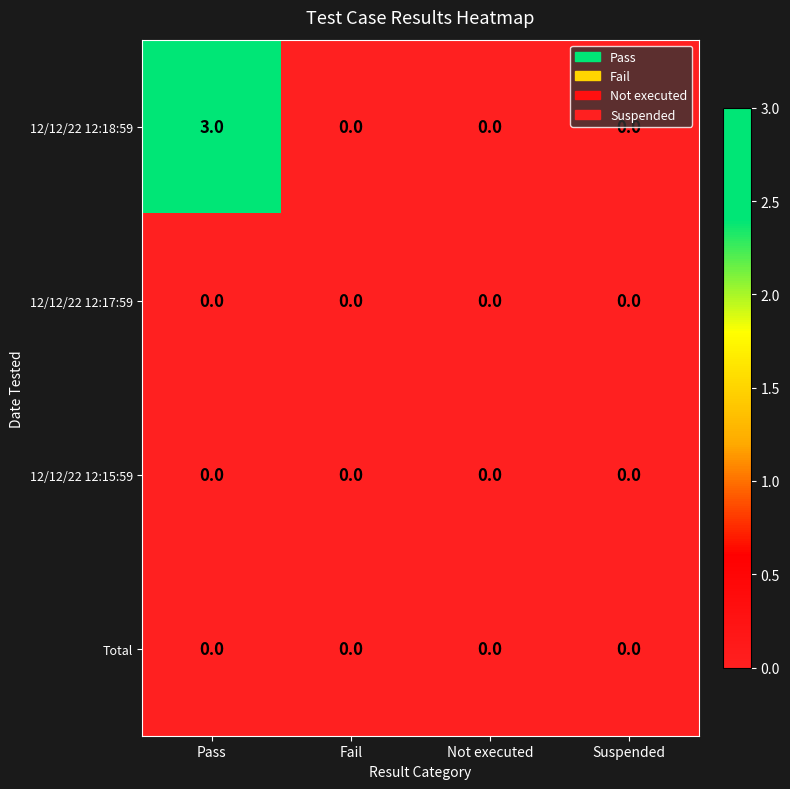

What is the maximum value shown in the chart?

3